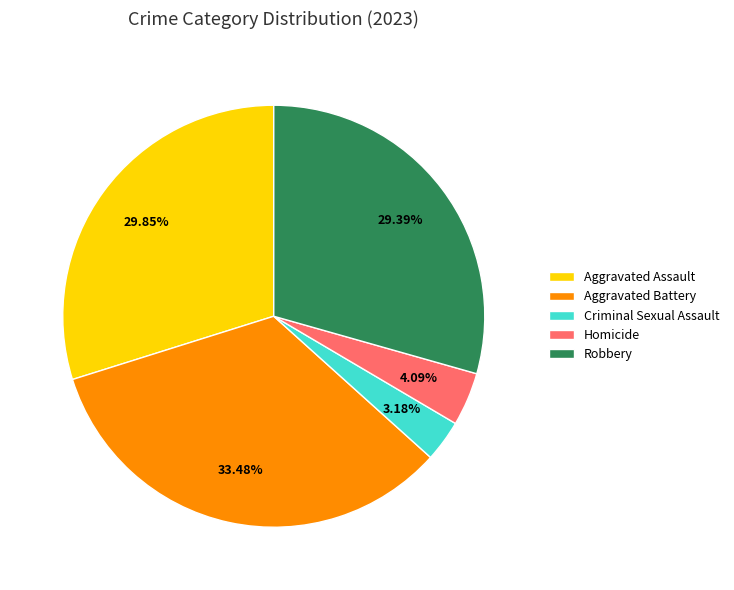

How many slices are in this pie chart?

5